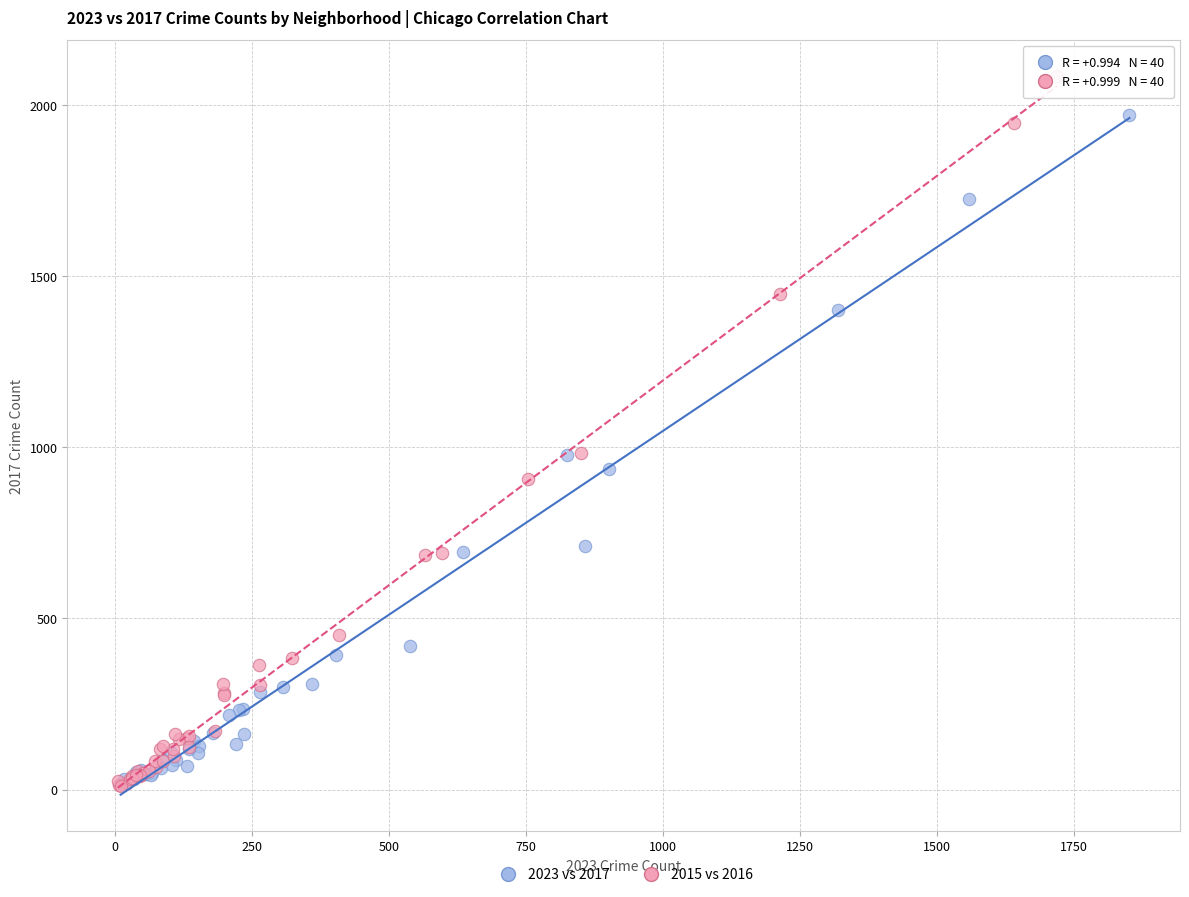

Which series contains the highest Y value?

2015 vs 2016